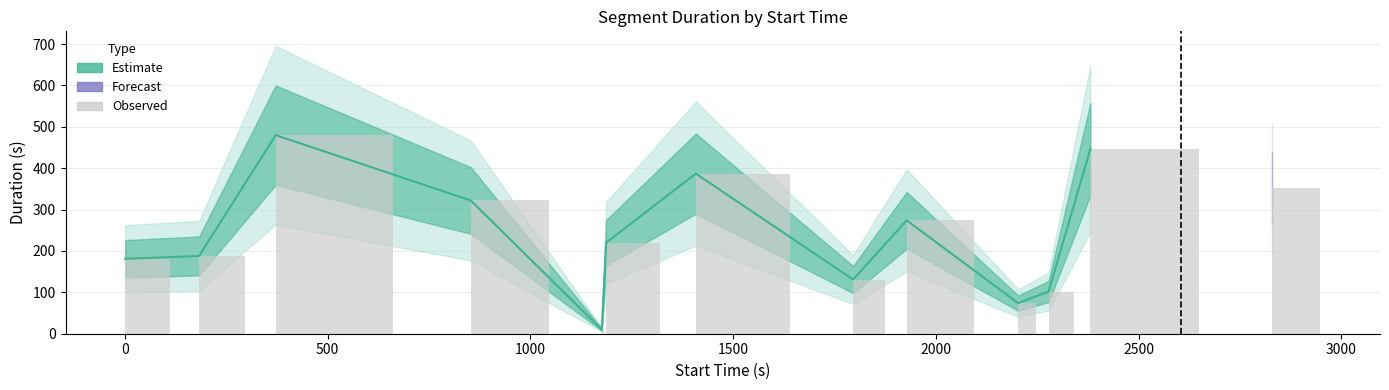

How many values exceed 220?

6